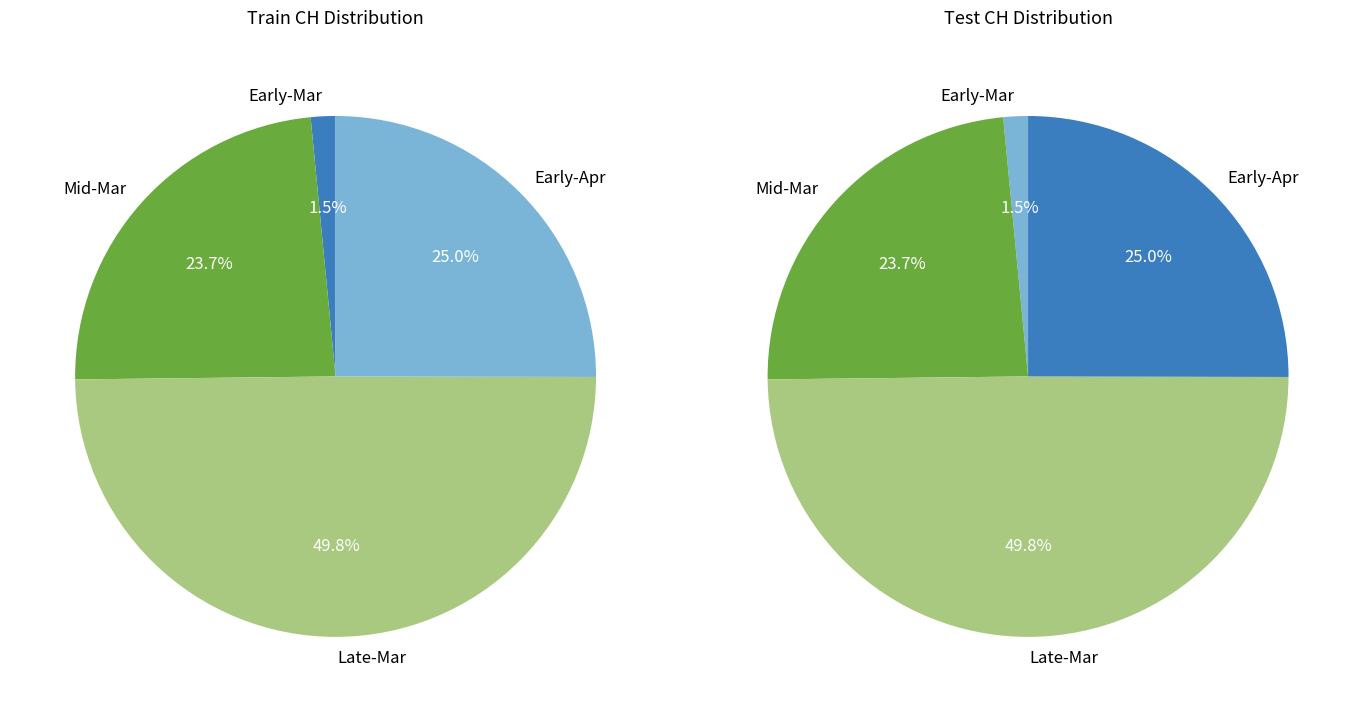

True or false: 2020-02-29 accounts for 1% of the total.

False